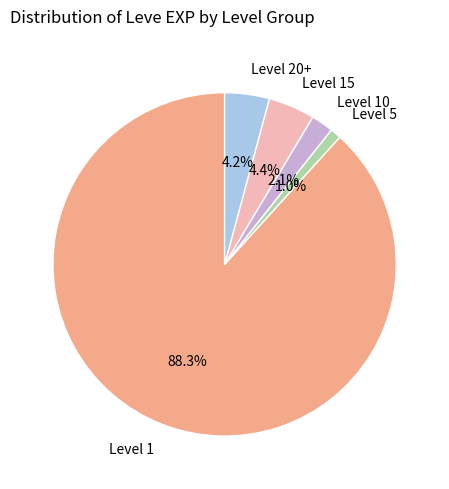

Count the number of slices in the pie.

5